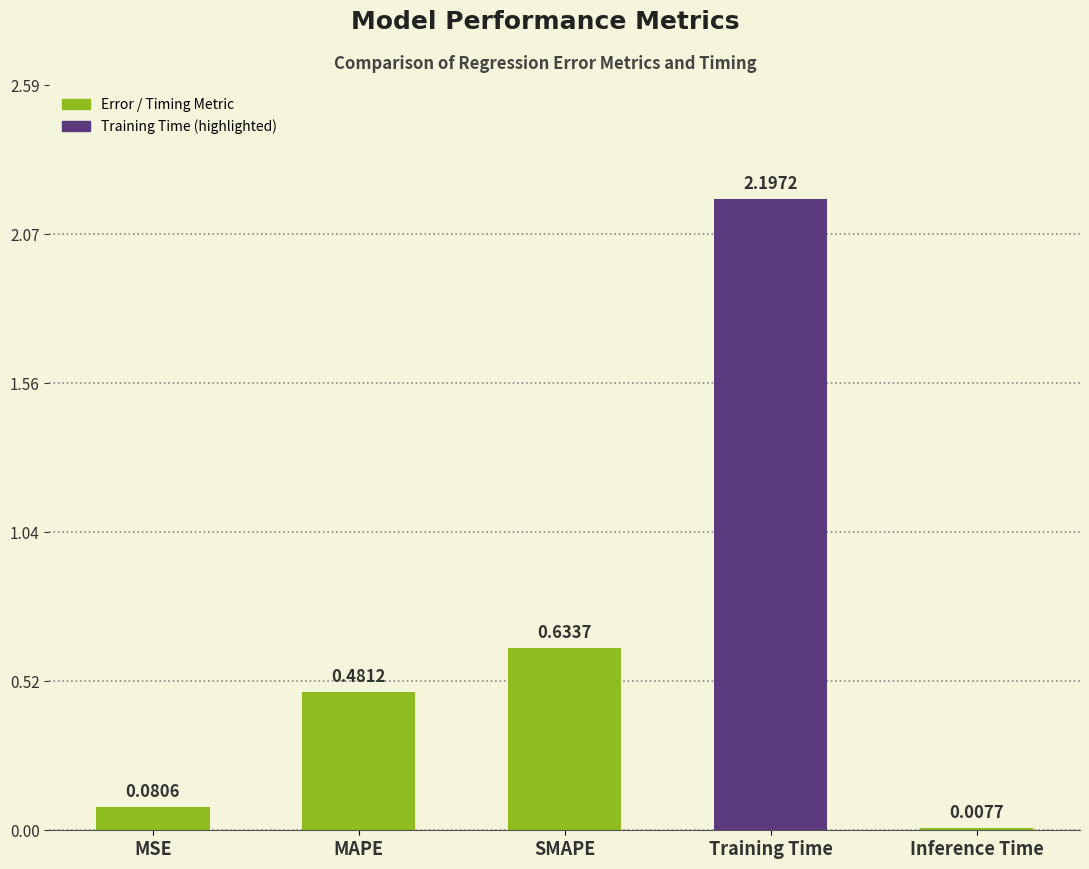

What is the maximum value shown in the chart?

2.2